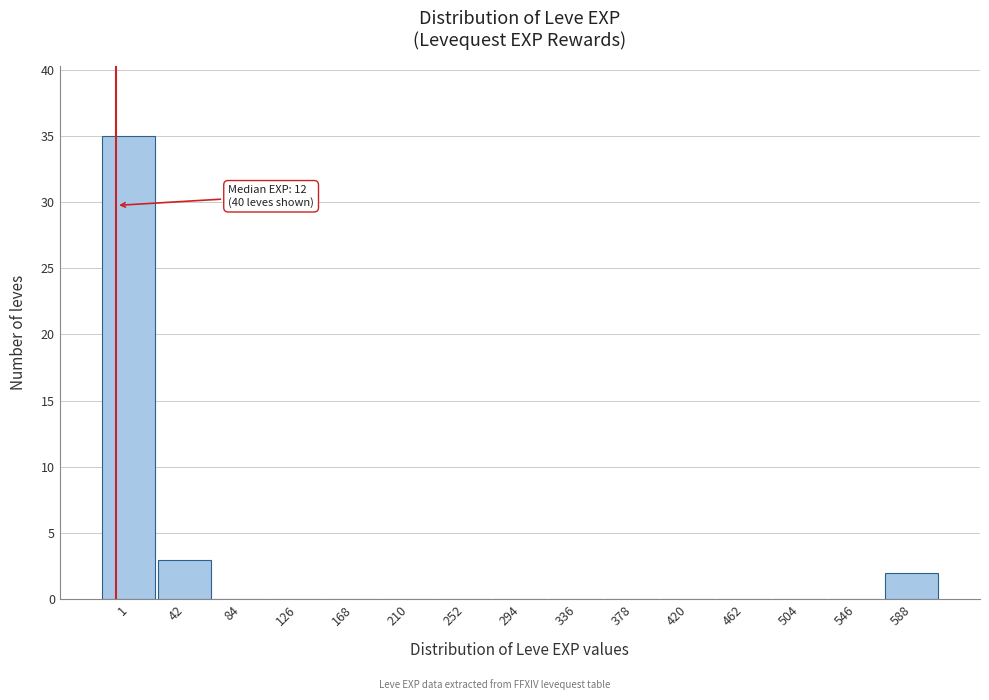

Reading left to right, list all the values displayed in this chart.

1=35	42=3	84=0	126=0	168=0	210=0	252=0	294=0	336=0	378=0	420=0	462=0	504=0	546=0	588=2